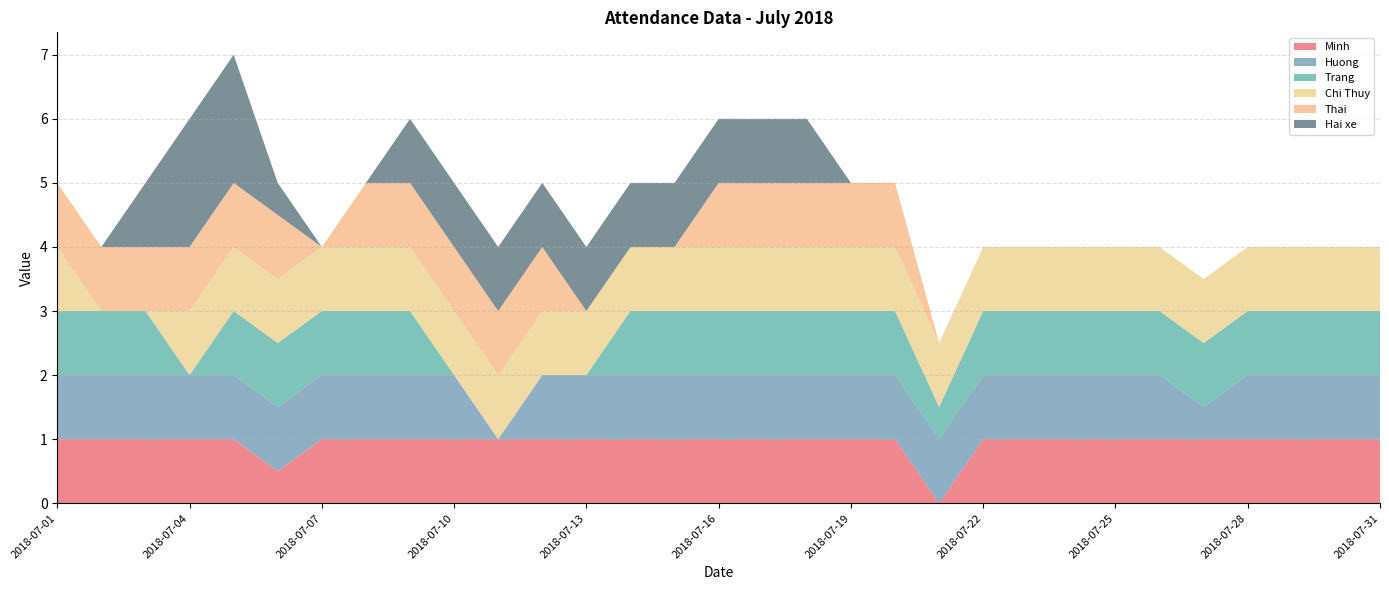

Reading left to right, extract all data points from this chart.

Minh: 2018-07-01=1.0	2018-07-02=1.0	2018-07-03=1.0	2018-07-04=1.0	2018-07-05=1.0	2018-07-06=0.5	2018-07-07=1.0	2018-07-08=1.0	2018-07-09=1.0	2018-07-10=1.0	2018-07-11=1.0	2018-07-12=1.0	2018-07-13=1.0	2018-07-14=1.0	2018-07-15=1.0	2018-07-16=1.0	2018-07-17=1.0	2018-07-18=1.0	2018-07-19=1.0	2018-07-20=1.0	2018-07-21=0.0	2018-07-22=1.0	2018-07-23=1.0	2018-07-24=1.0	2018-07-25=1.0	2018-07-26=1.0	2018-07-27=1.0	2018-07-28=1.0	2018-07-29=1.0	2018-07-30=1.0	2018-07-31=1.0
Huong: 2018-07-01=1.0	2018-07-02=1.0	2018-07-03=1.0	2018-07-04=1.0	2018-07-05=1.0	2018-07-06=1.0	2018-07-07=1.0	2018-07-08=1.0	2018-07-09=1.0	2018-07-10=1.0	2018-07-11=0.0	2018-07-12=1.0	2018-07-13=1.0	2018-07-14=1.0	2018-07-15=1.0	2018-07-16=1.0	2018-07-17=1.0	2018-07-18=1.0	2018-07-19=1.0	2018-07-20=1.0	2018-07-21=1.0	2018-07-22=1.0	2018-07-23=1.0	2018-07-24=1.0	2018-07-25=1.0	2018-07-26=1.0	2018-07-27=0.5	2018-07-28=1.0	2018-07-29=1.0	2018-07-30=1.0	2018-07-31=1.0
Trang: 2018-07-01=1.0	2018-07-02=1.0	2018-07-03=1.0	2018-07-04=0.0	2018-07-05=1.0	2018-07-06=1.0	2018-07-07=1.0	2018-07-08=1.0	2018-07-09=1.0	2018-07-10=0.0	2018-07-11=0.0	2018-07-12=0.0	2018-07-13=0.0	2018-07-14=1.0	2018-07-15=1.0	2018-07-16=1.0	2018-07-17=1.0	2018-07-18=1.0	2018-07-19=1.0	2018-07-20=1.0	2018-07-21=0.5	2018-07-22=1.0	2018-07-23=1.0	2018-07-24=1.0	2018-07-25=1.0	2018-07-26=1.0	2018-07-27=1.0	2018-07-28=1.0	2018-07-29=1.0	2018-07-30=1.0	2018-07-31=1.0
Chi Thuy: 2018-07-01=1.0	2018-07-02=0.0	2018-07-03=0.0	2018-07-04=1.0	2018-07-05=1.0	2018-07-06=1.0	2018-07-07=1.0	2018-07-08=1.0	2018-07-09=1.0	2018-07-10=1.0	2018-07-11=1.0	2018-07-12=1.0	2018-07-13=1.0	2018-07-14=1.0	2018-07-15=1.0	2018-07-16=1.0	2018-07-17=1.0	2018-07-18=1.0	2018-07-19=1.0	2018-07-20=1.0	2018-07-21=1.0	2018-07-22=1.0	2018-07-23=1.0	2018-07-24=1.0	2018-07-25=1.0	2018-07-26=1.0	2018-07-27=1.0	2018-07-28=1.0	2018-07-29=1.0	2018-07-30=1.0	2018-07-31=1.0
Thai: 2018-07-01=1.0	2018-07-02=1.0	2018-07-03=1.0	2018-07-04=1.0	2018-07-05=1.0	2018-07-06=1.0	2018-07-07=0.0	2018-07-08=1.0	2018-07-09=1.0	2018-07-10=1.0	2018-07-11=1.0	2018-07-12=1.0	2018-07-13=0.0	2018-07-14=0.0	2018-07-15=0.0	2018-07-16=1.0	2018-07-17=1.0	2018-07-18=1.0	2018-07-19=1.0	2018-07-20=1.0	2018-07-21=0.0	2018-07-22=0.0	2018-07-23=0.0	2018-07-24=0.0	2018-07-25=0.0	2018-07-26=0.0	2018-07-27=0.0	2018-07-28=0.0	2018-07-29=0.0	2018-07-30=0.0	2018-07-31=0.0
Hai xe: 2018-07-01=0.0	2018-07-02=0.0	2018-07-03=1.0	2018-07-04=2.0	2018-07-05=2.0	2018-07-06=0.5	2018-07-07=0.0	2018-07-08=0.0	2018-07-09=1.0	2018-07-10=1.0	2018-07-11=1.0	2018-07-12=1.0	2018-07-13=1.0	2018-07-14=1.0	2018-07-15=1.0	2018-07-16=1.0	2018-07-17=1.0	2018-07-18=1.0	2018-07-19=0.0	2018-07-20=0.0	2018-07-21=0.0	2018-07-22=0.0	2018-07-23=0.0	2018-07-24=0.0	2018-07-25=0.0	2018-07-26=0.0	2018-07-27=0.0	2018-07-28=0.0	2018-07-29=0.0	2018-07-30=0.0	2018-07-31=0.0